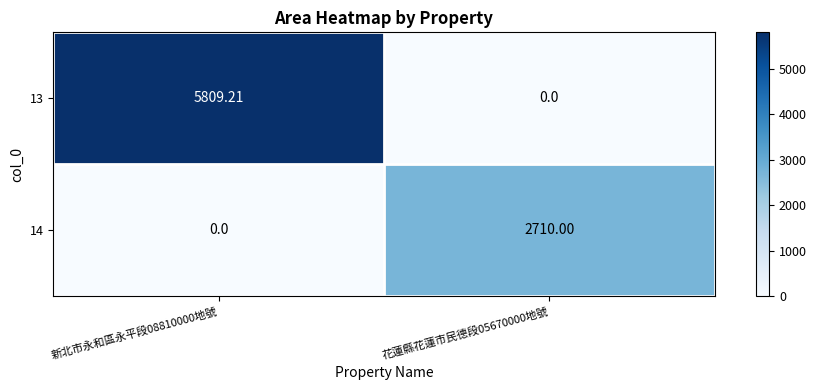

Is the value of 13 at 新北市永和區永平段08810000地號 greater than the value of 14 at 花蓮縣花蓮市民德段05670000地號?

Yes